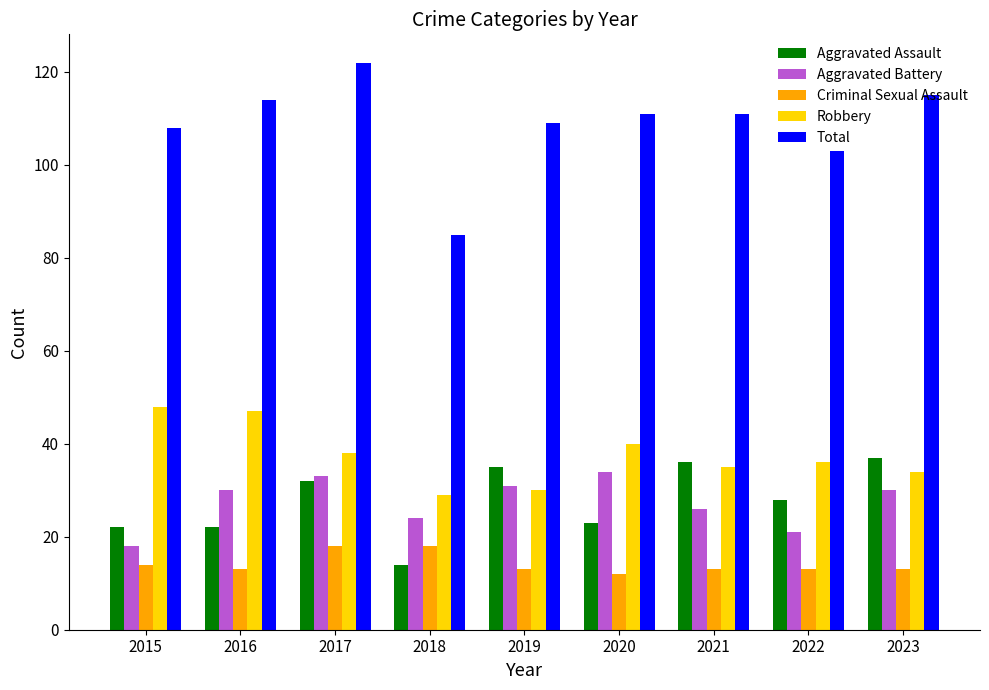

Is the value of Aggravated Assault at 2023 greater than the value of Criminal Sexual Assault at 2023?

Yes